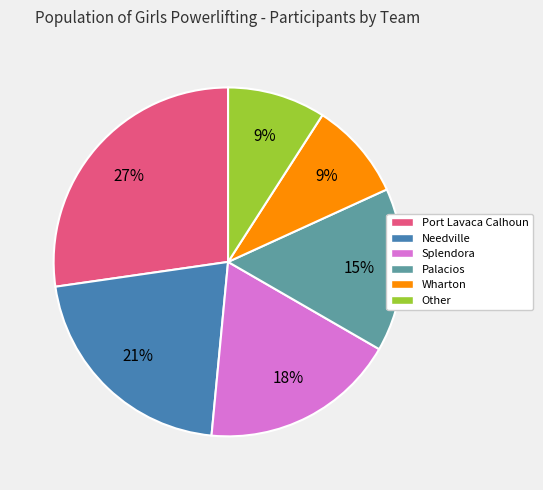

Combined, do Palacios and Wharton account for over 50%?

No